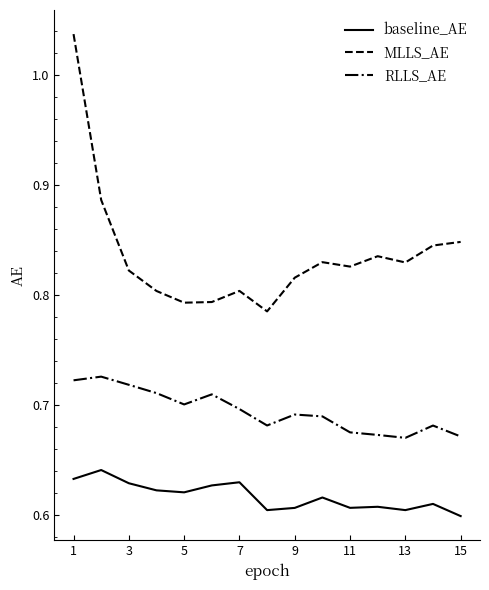

List the series in order of their overall mean, highest first.

MLLS_AE, RLLS_AE, baseline_AE